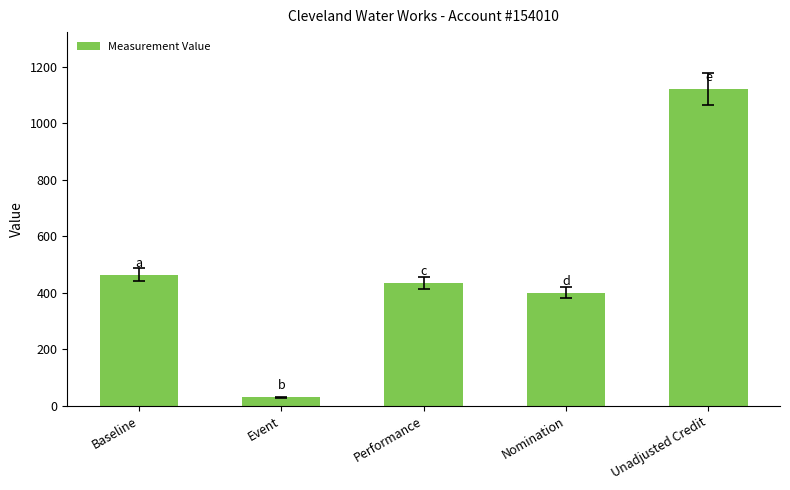

How many data points are less than 433?

2